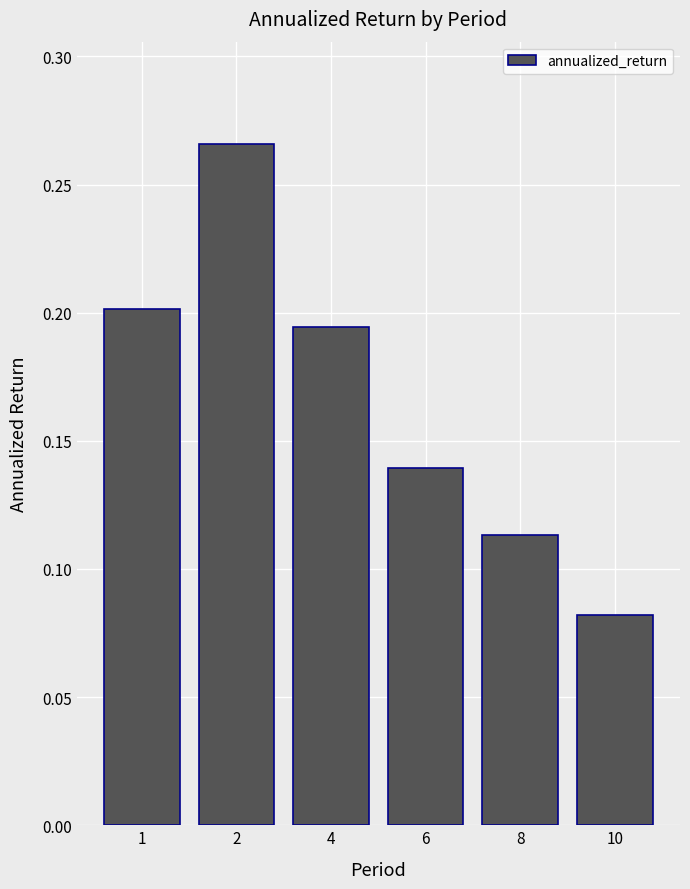

Rank the categories by value from lowest to highest.

10, 8, 6, 4, 1, 2